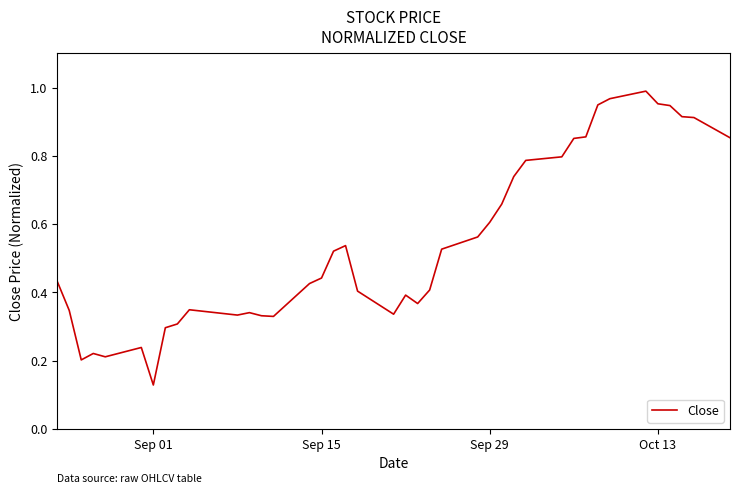

How many lines are shown in the chart?

1